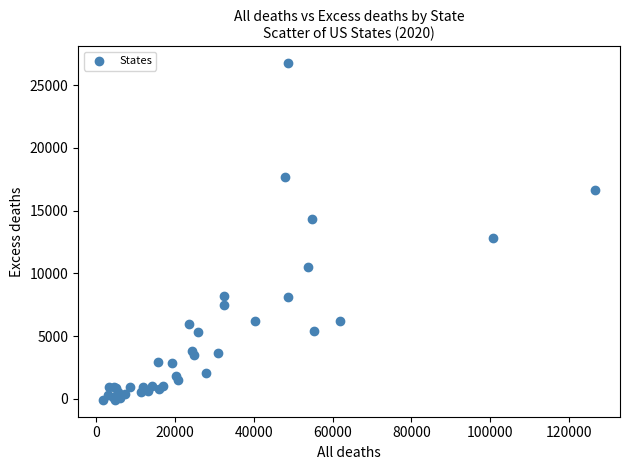

What Y value in the scatter plot is closest to 13348?

12839.0